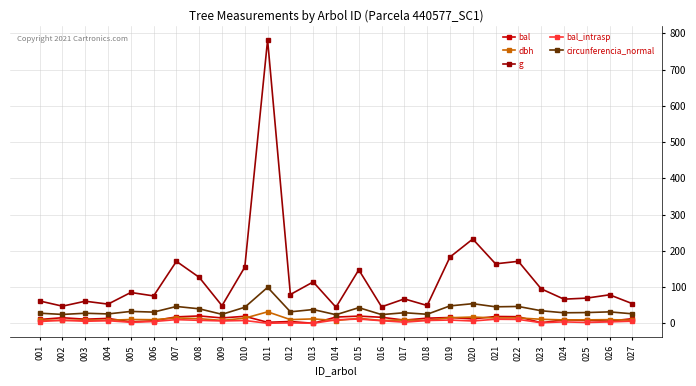

What is the difference between the highest and lowest values at 006?

70.7